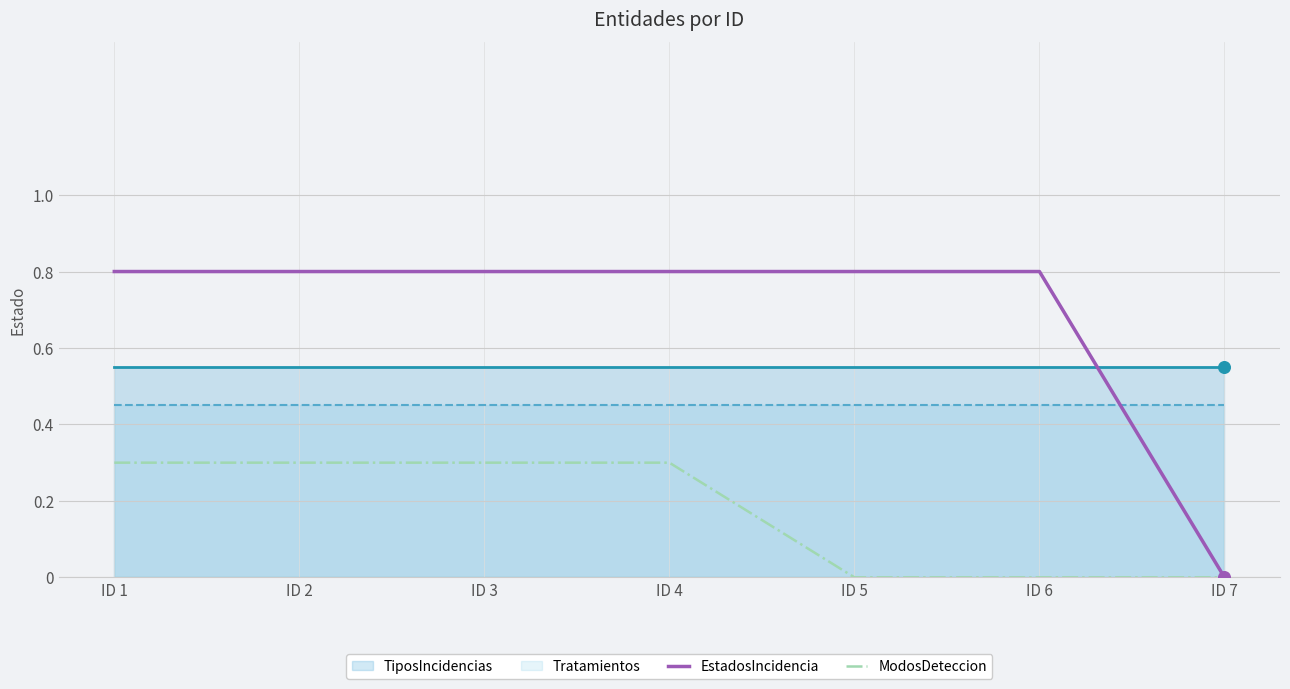

Which category has the lowest value in the EstadosIncidencia series?

ID 7